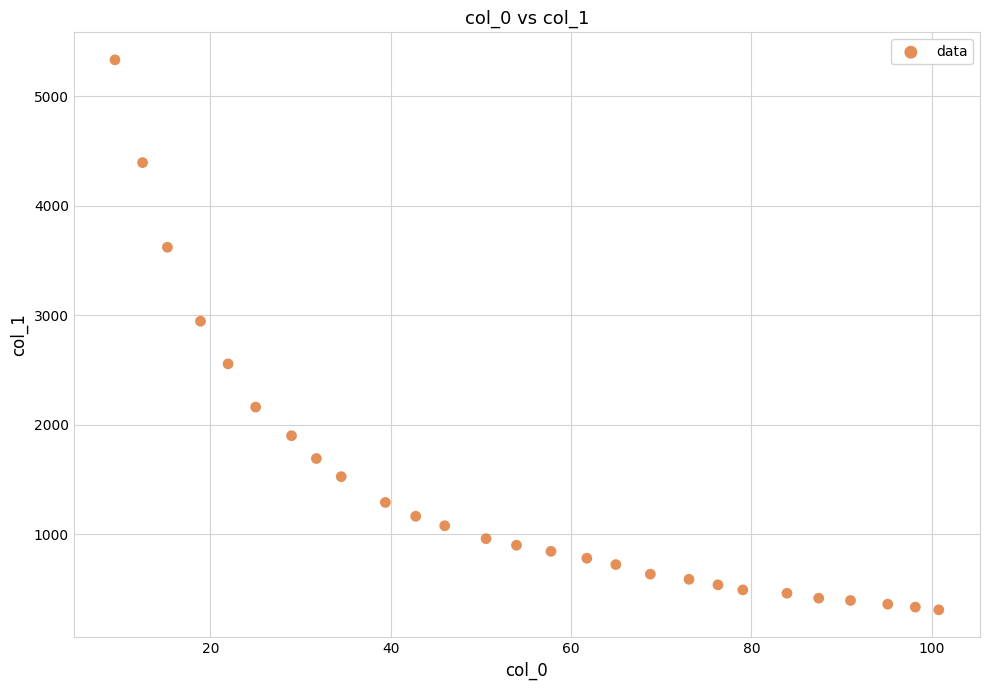

What is the range of Y values (max minus min)?

5027.1